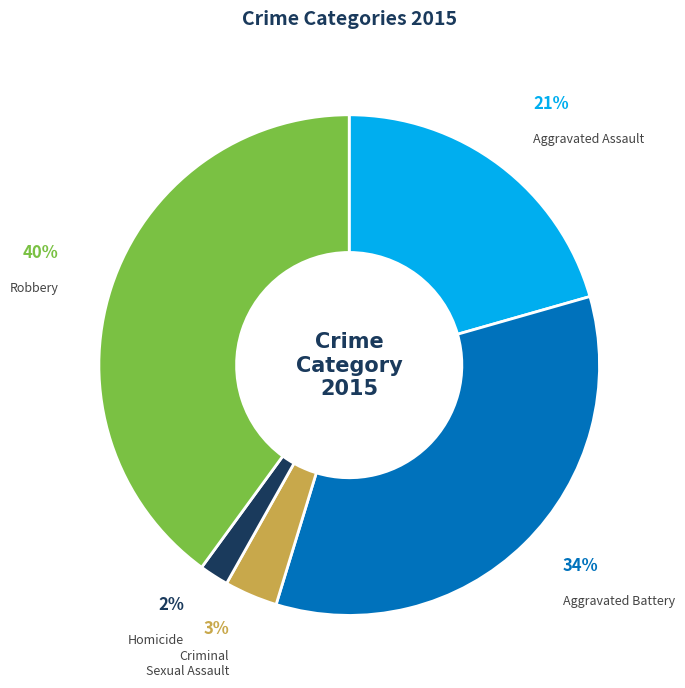

Is it true that Aggravated Assault is 21% of the pie?

True